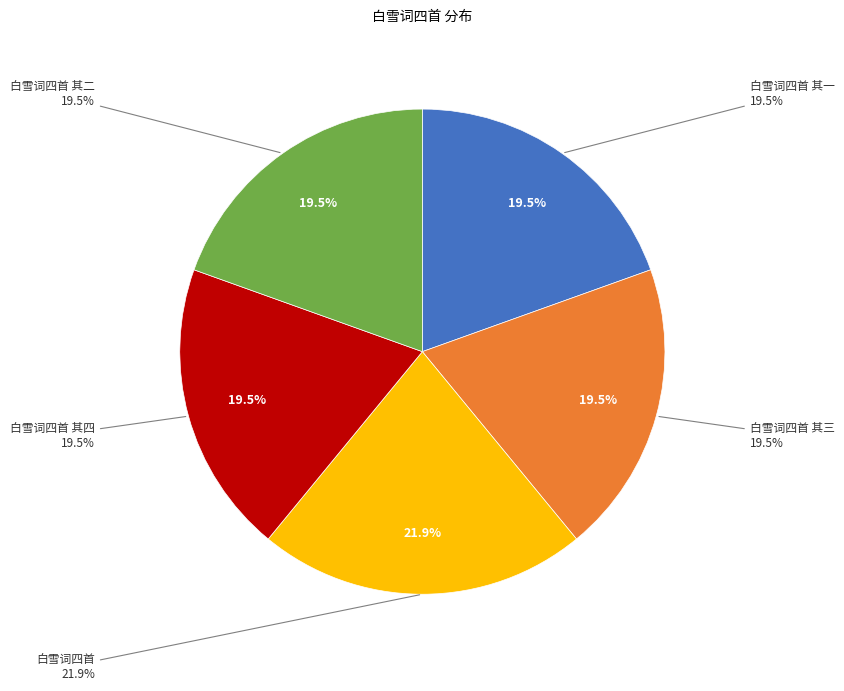

Which category has the biggest portion of the pie?

白雪词四首